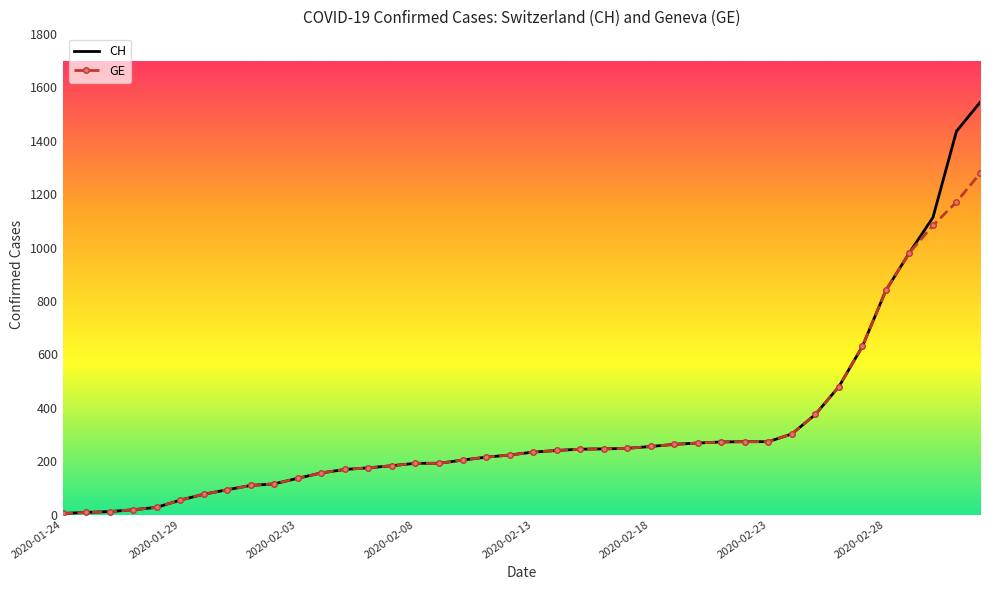

Which series has the widest spread of values?

CH